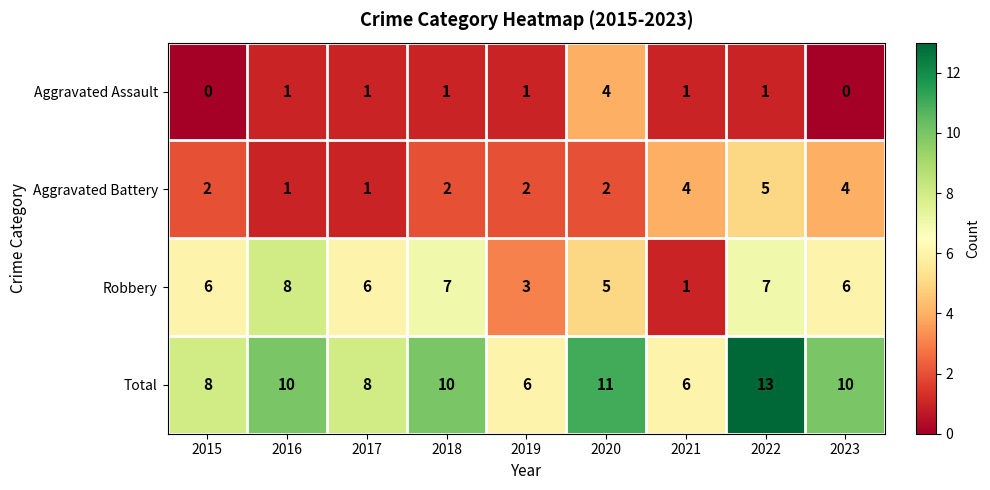

What is the spread (max minus min) of values at 2015?

8